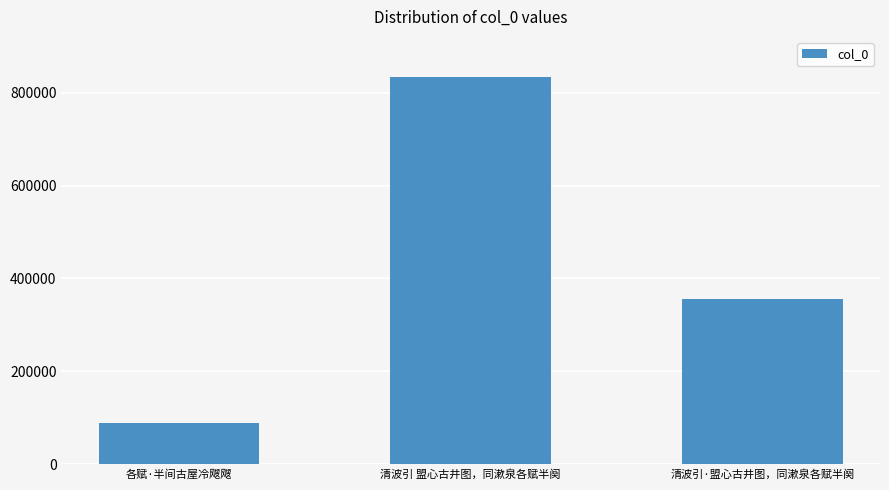

List the labels in order of value, smallest first.

各赋·半间古屋冷飕飕, 清波引·盟心古井图，同漱泉各赋半阕, 清波引 盟心古井图，同漱泉各赋半阕